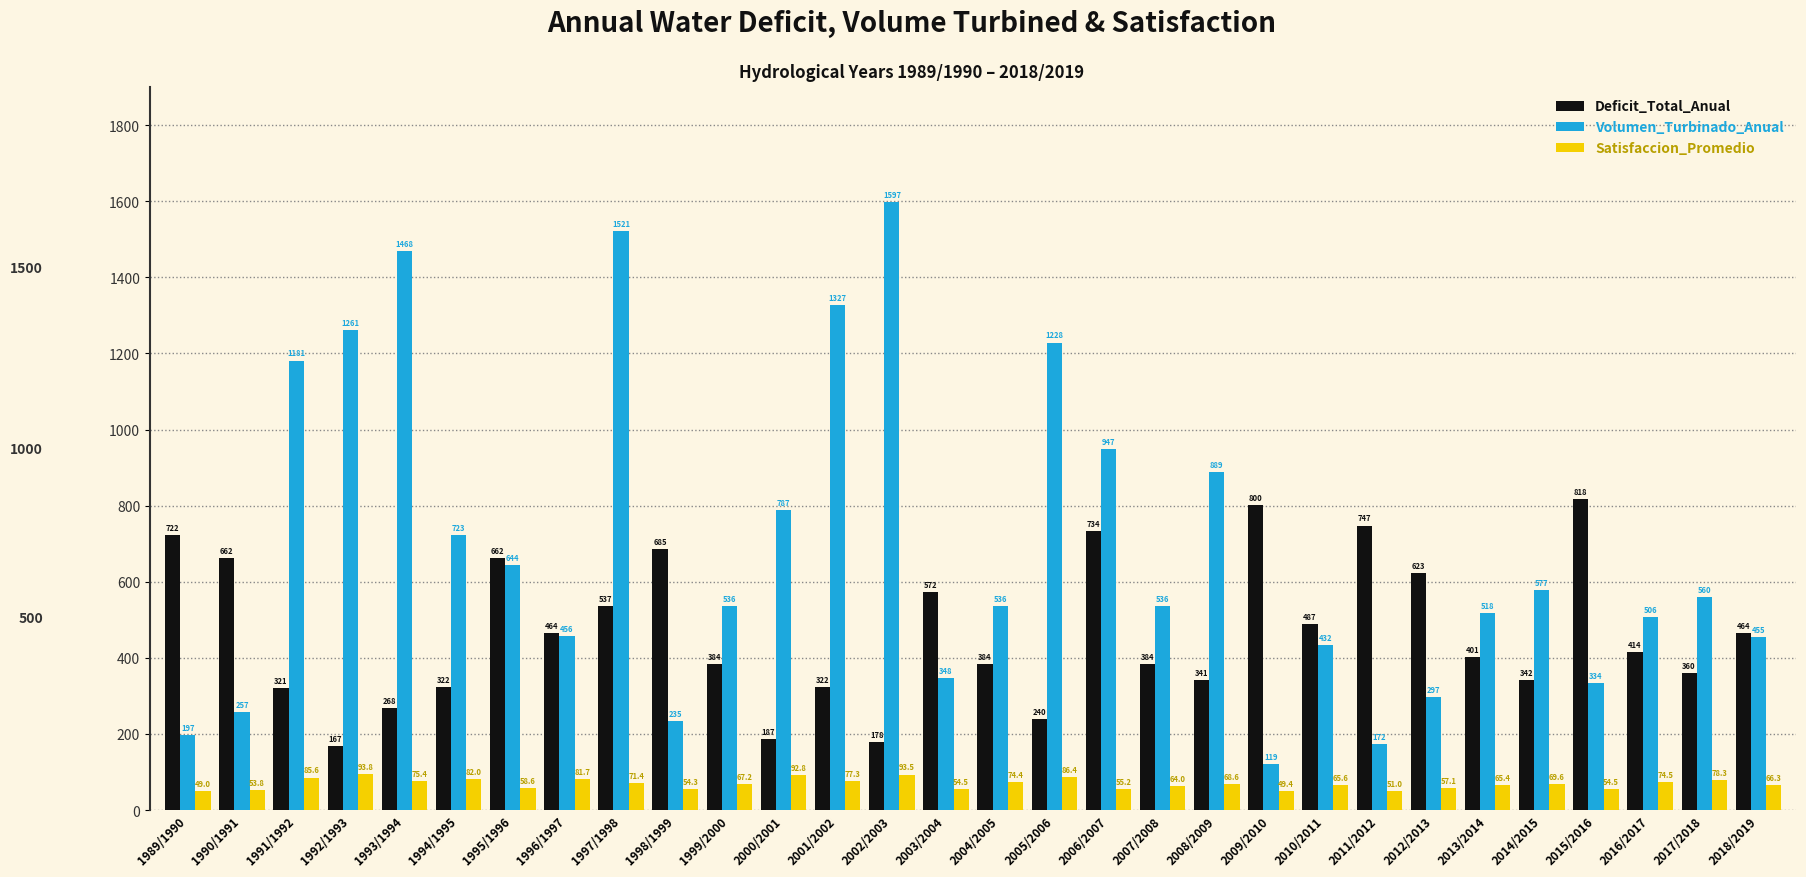

How many bars are there in each group?

3